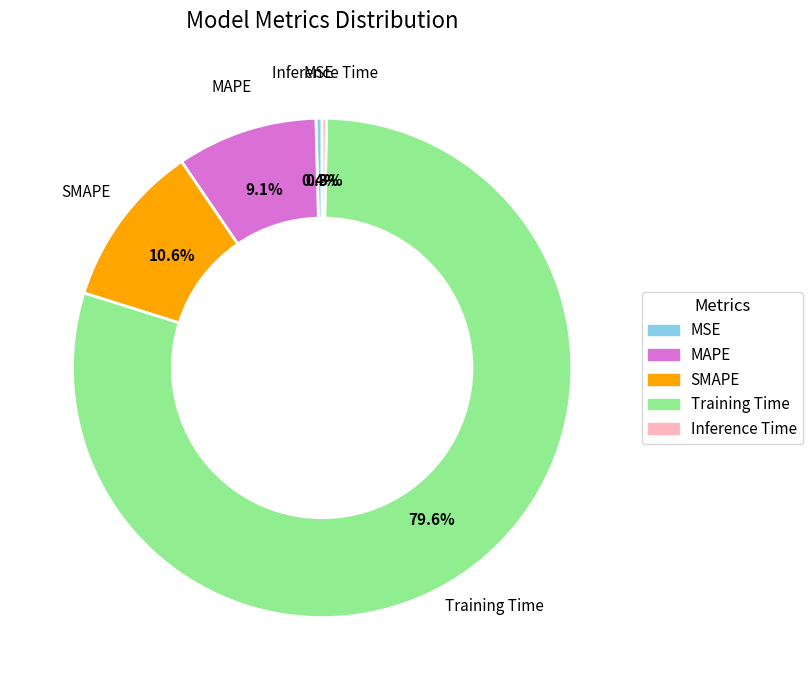

Do Training Time and Inference Time together represent more than half of the pie?

Yes